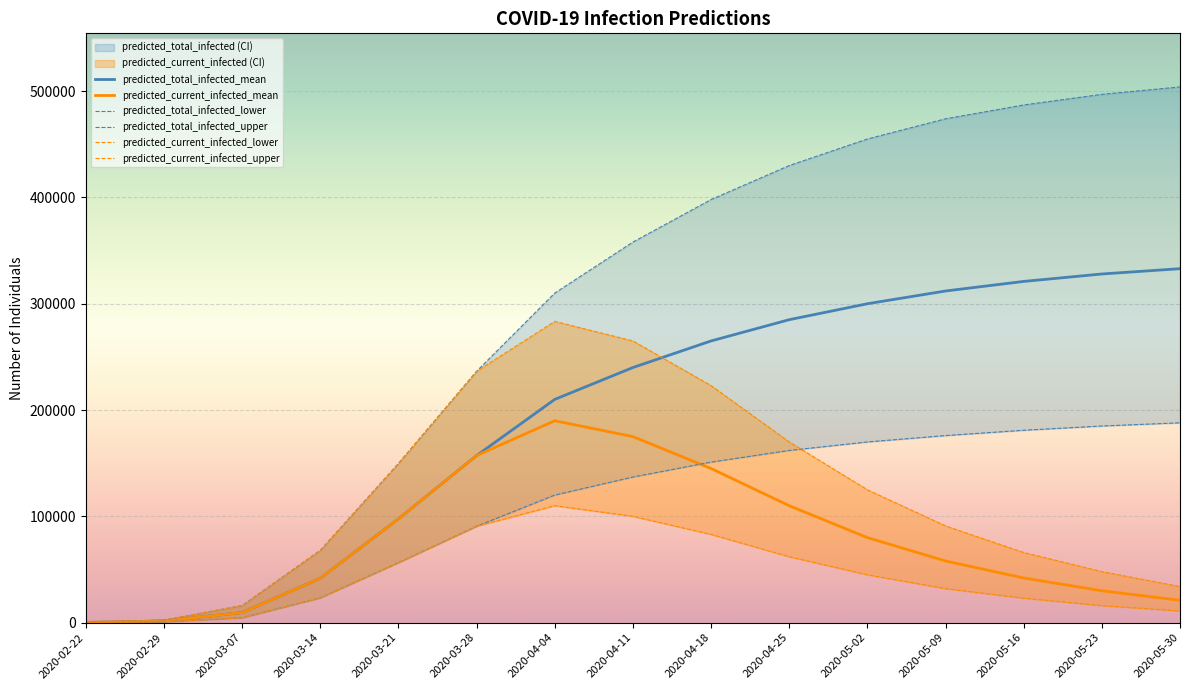

What is the sum of the predicted_total_infected_mean values at 2020-04-11 and 2020-02-22?

240196